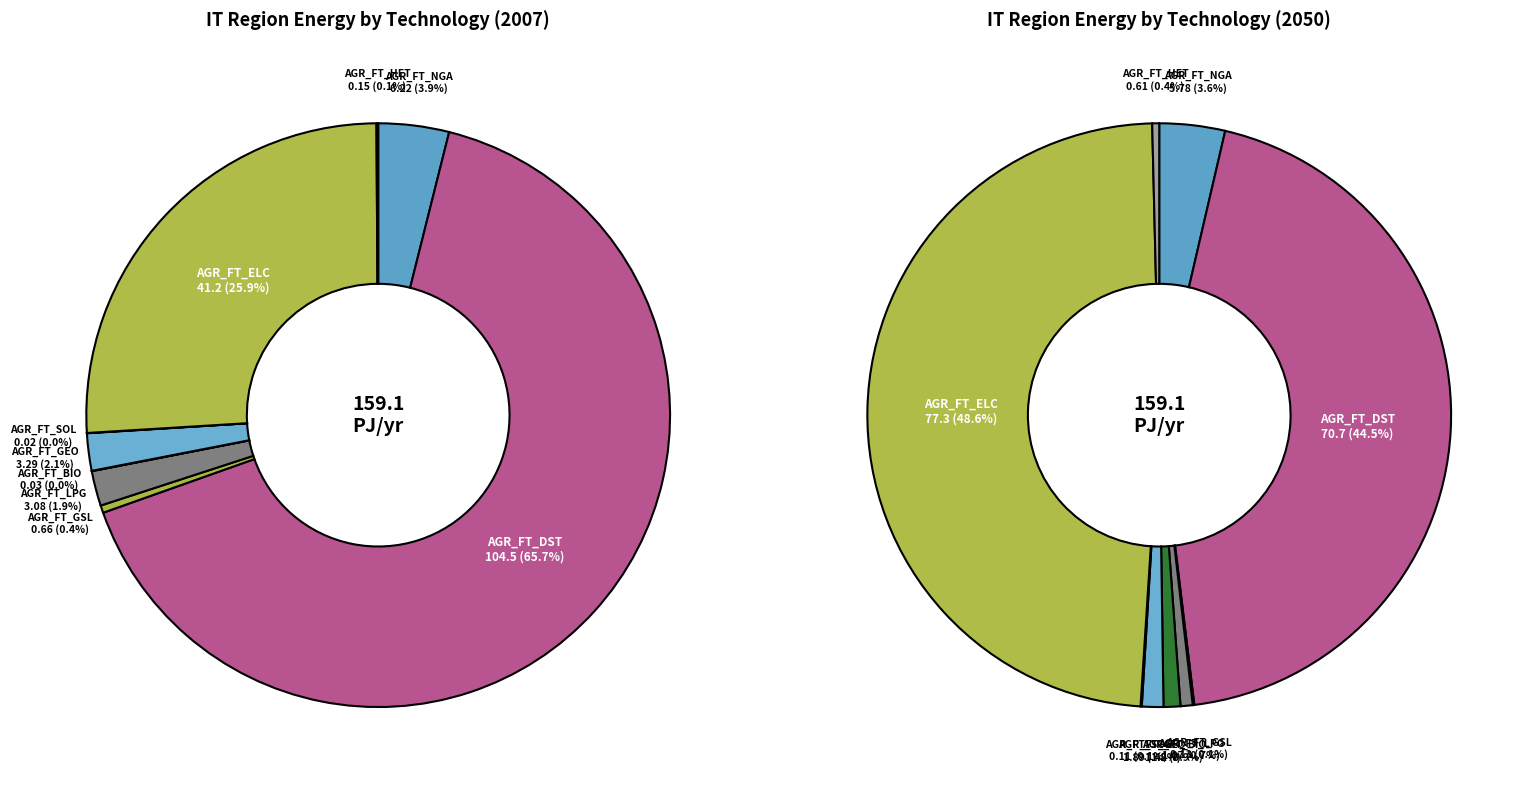

Count the number of slices in the pie.

9